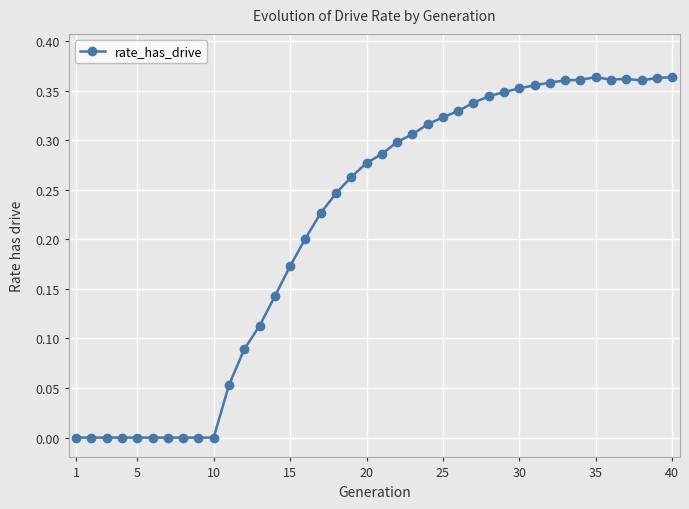

True or false: the data has more than 0 interior local peaks.

True